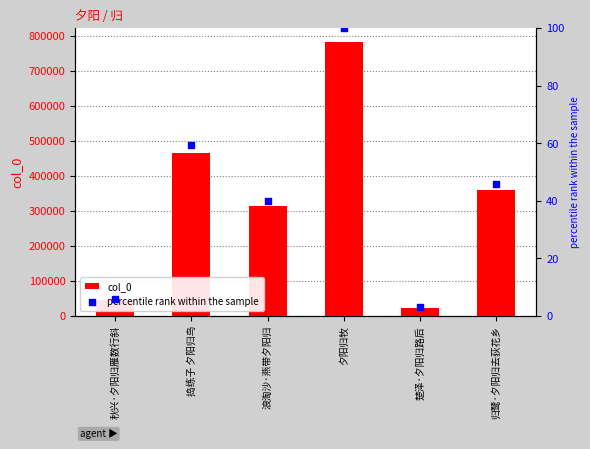

Which series reaches the maximum Y coordinate?

col_0